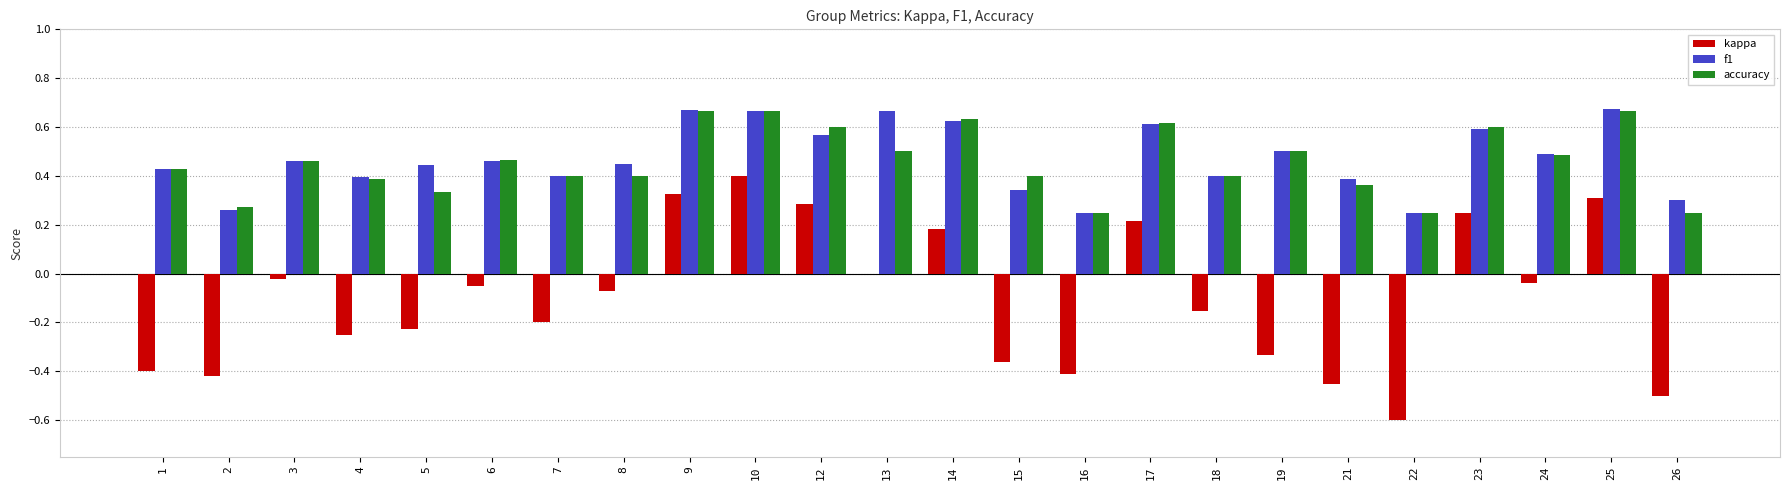

At which category is the sum across all series the highest?

10